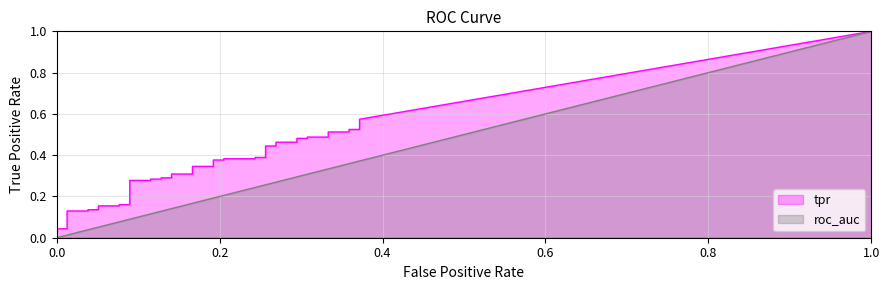

Is it true that fpr equals 0.2 at 16?

False